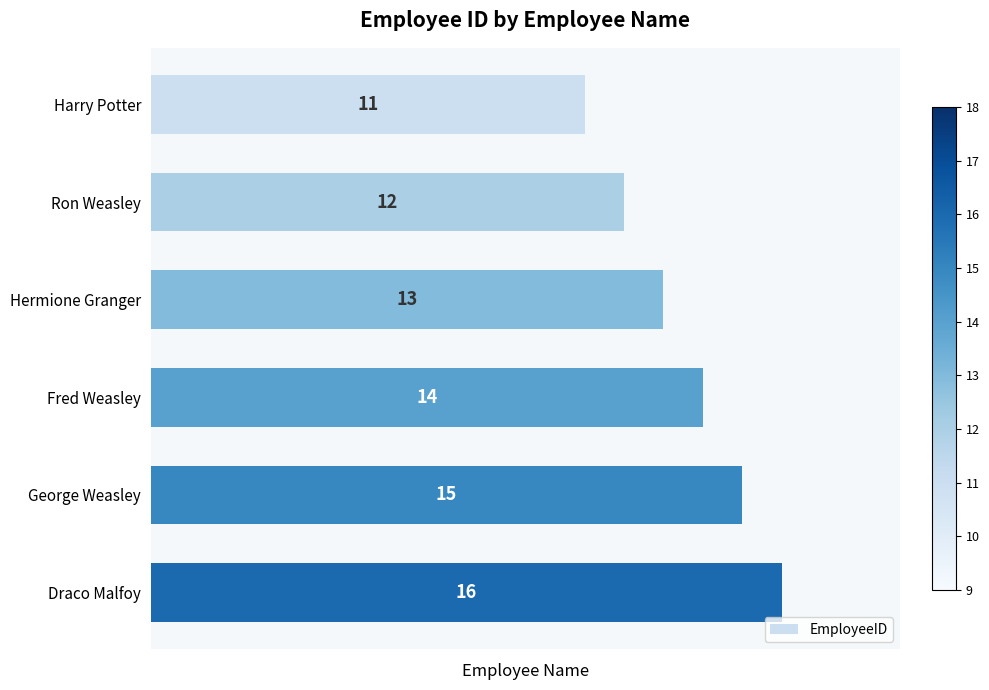

What is the greatest value displayed?

16